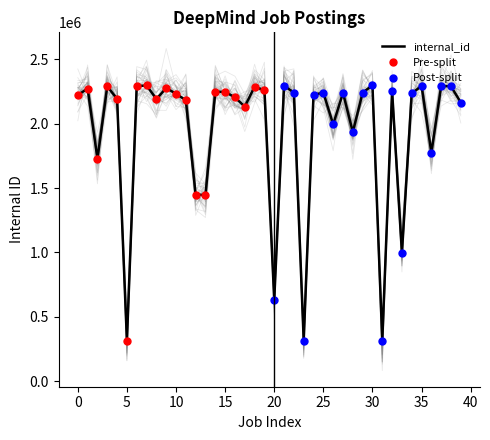

How many values are below 2233852?

20